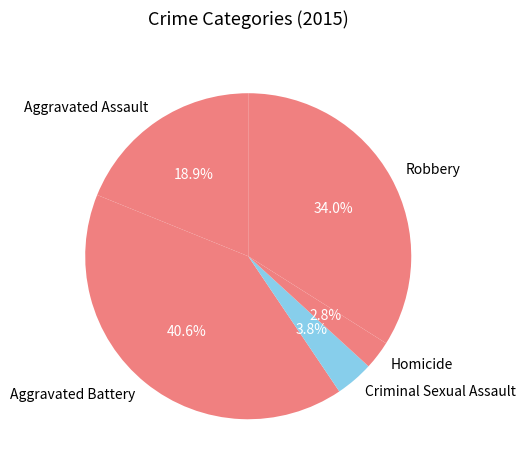

To the nearest percent, what is the combined percentage of Homicide and Aggravated Battery?

43%